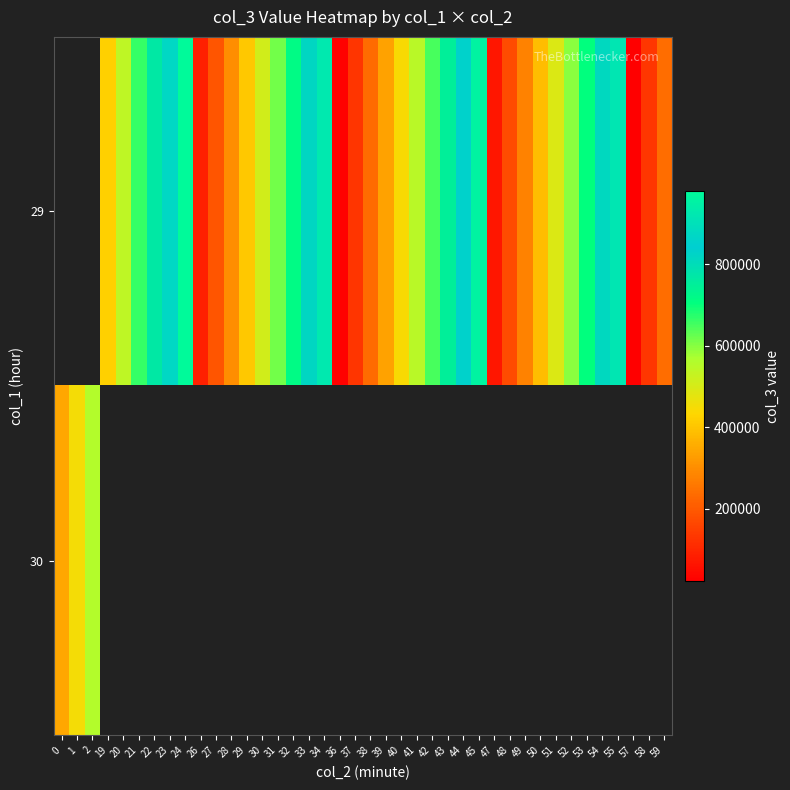

Where is 30 nearest to the value 451375?

1